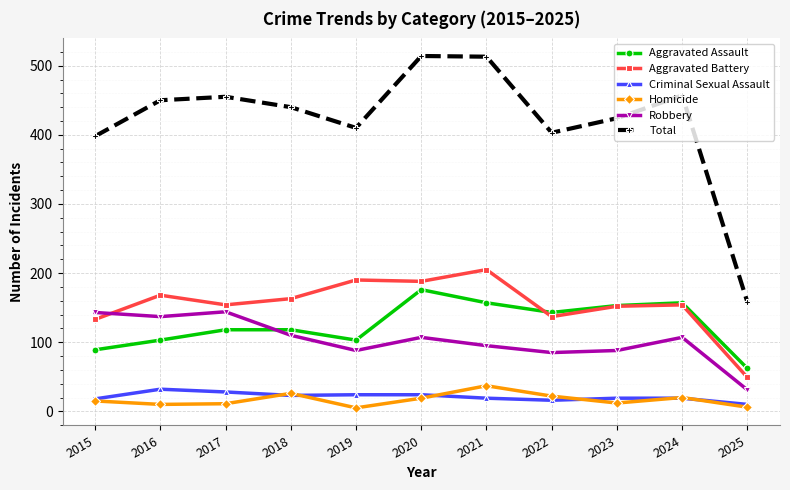

What is the maximum value shown in the chart?

514